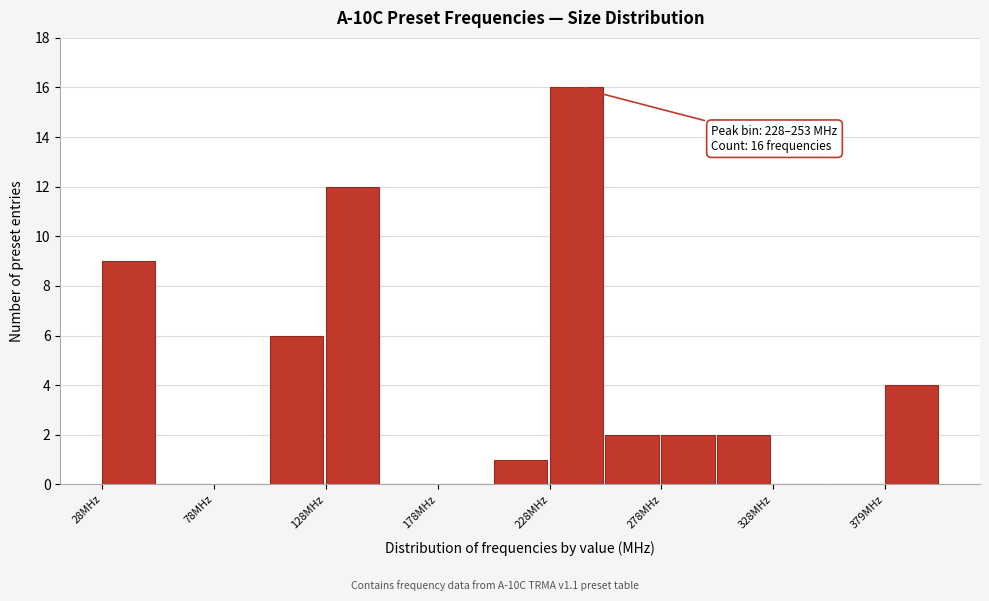

Read against the x-axis, roughly where is the centre of the tallest bar?

240